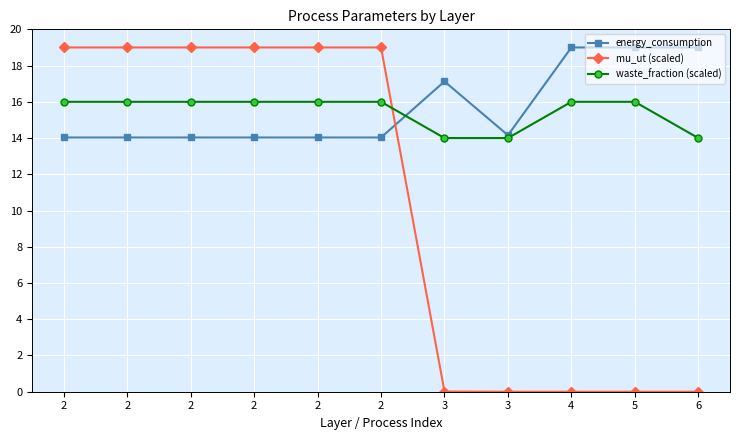

Is it true that waste_fraction (scaled) equals 8.2 at 4?

False